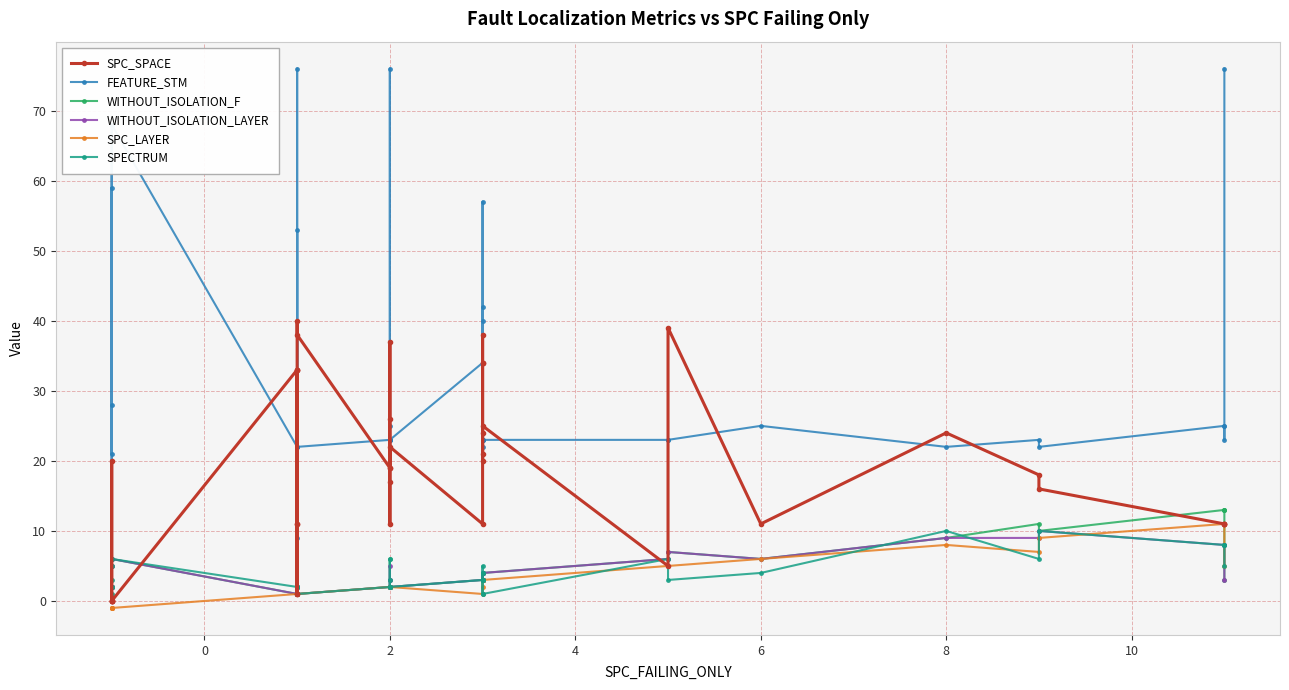

What are all the series names shown in the legend?

SPC_SPACE, FEATURE_STM, WITHOUT_ISOLATION_F, WITHOUT_ISOLATION_LAYER, SPC_LAYER, SPECTRUM